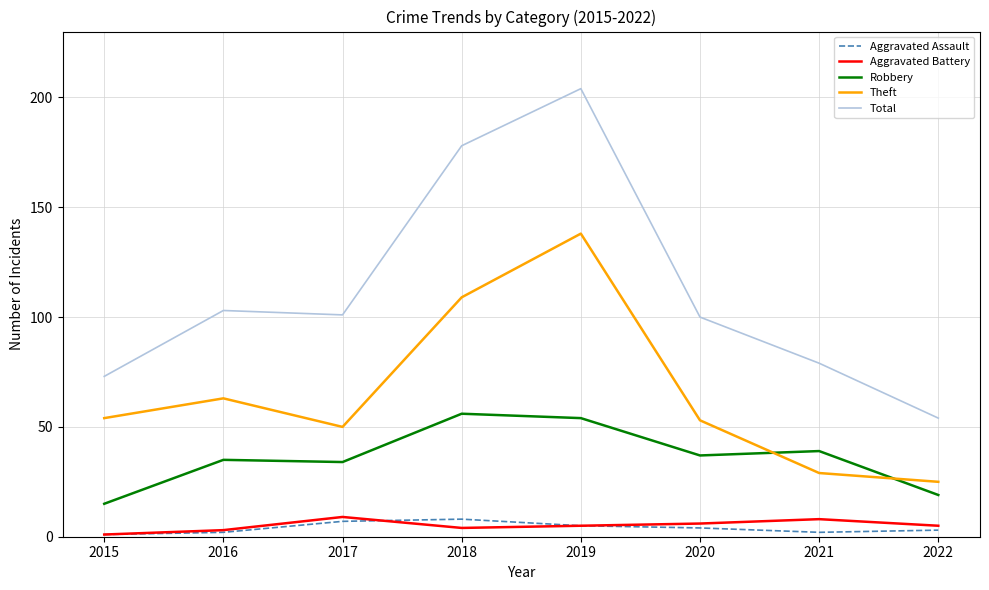

Reading left to right, transcribe all the data shown in this chart.

Aggravated Assault: 1	2	7	8	5	4	2	3
Aggravated Battery: 1	3	9	4	5	6	8	5
Robbery: 15	35	34	56	54	37	39	19
Theft: 54	63	50	109	138	53	29	25
Total: 73	103	101	178	204	100	79	54